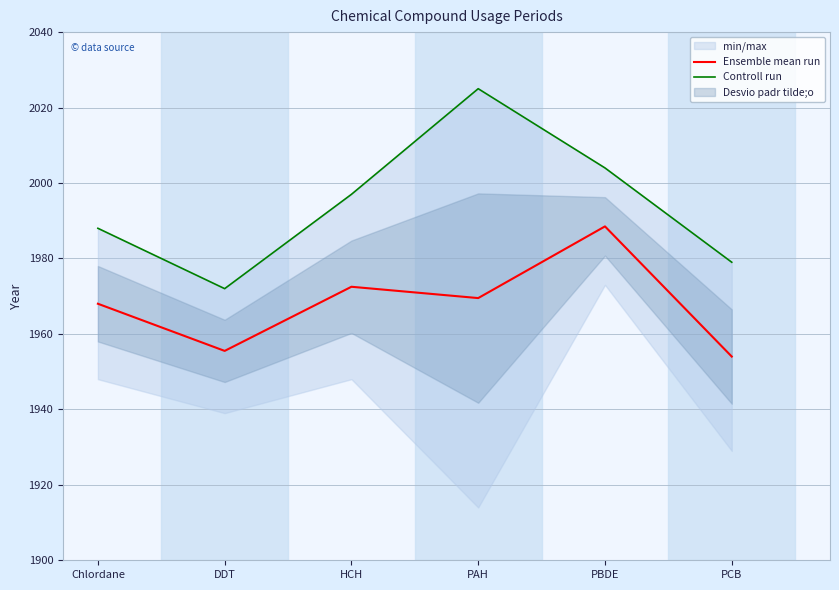

True or false: Ensemble mean run and Controll run cross at least once.

False